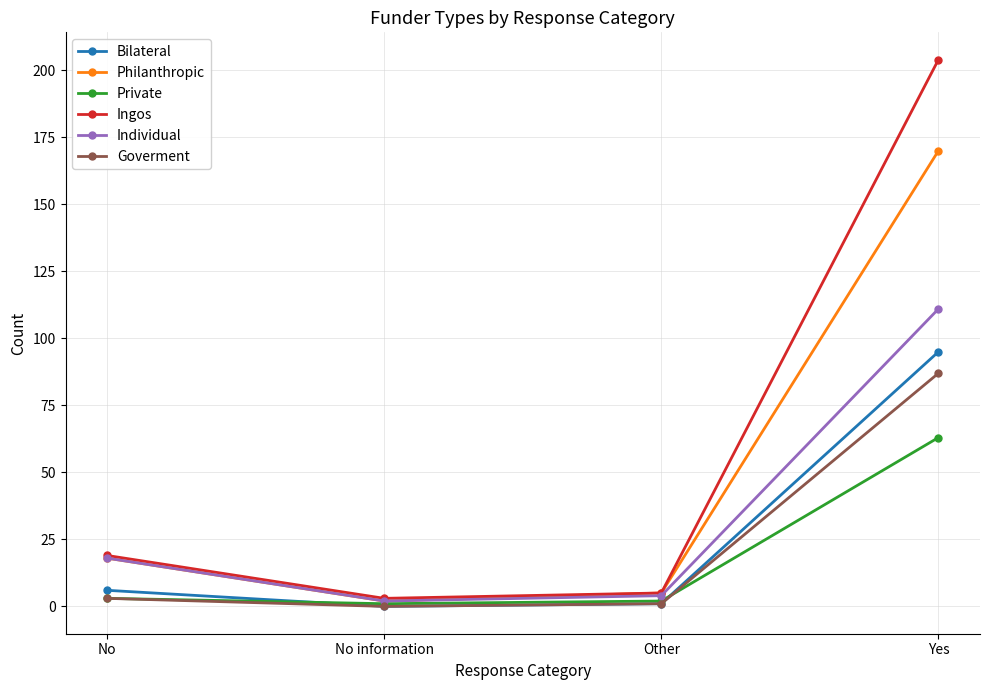

How many lines are shown in the chart?

6